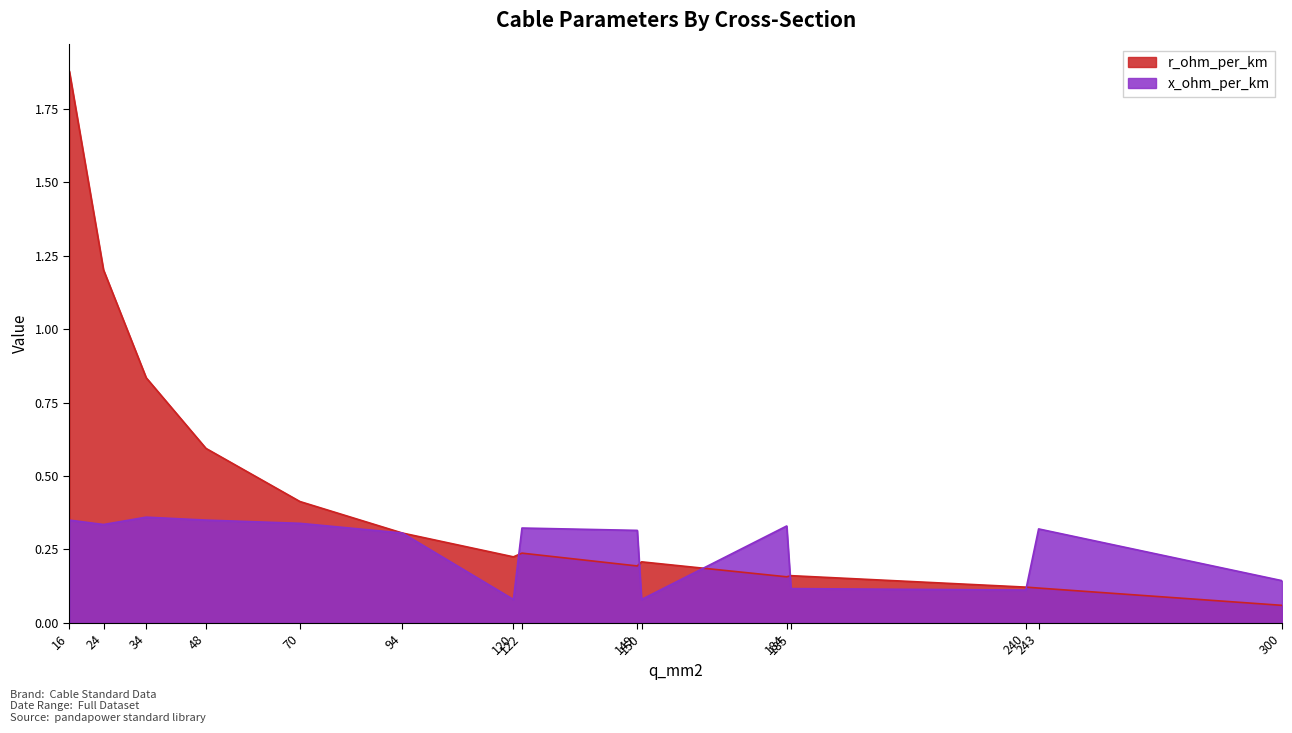

Count the number of categories in the chart.

15